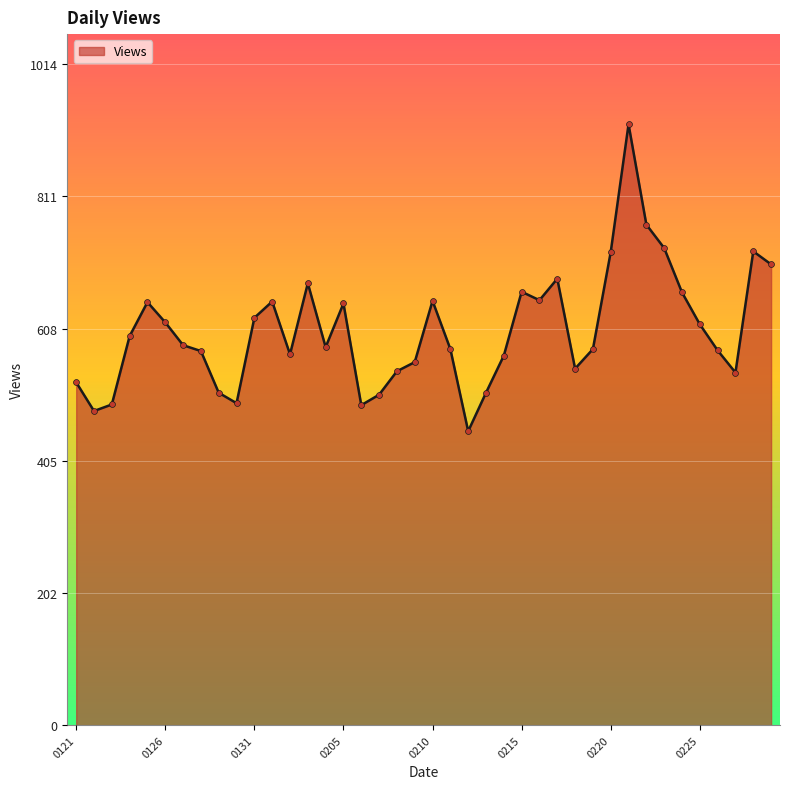

What is the minimum value shown in the chart?

451